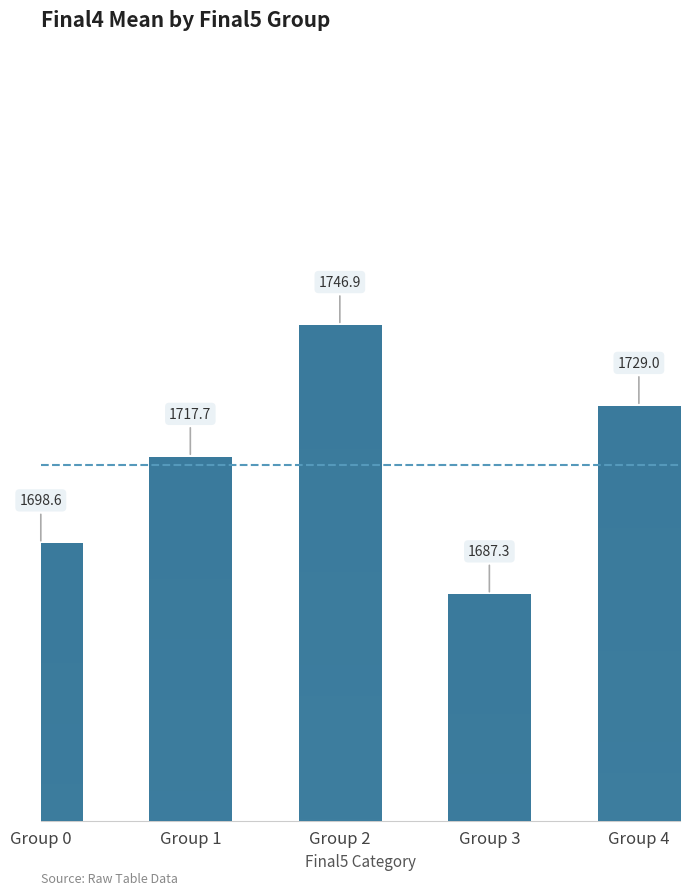

What is the difference between the values at Group 4 and Group 2?

17.9